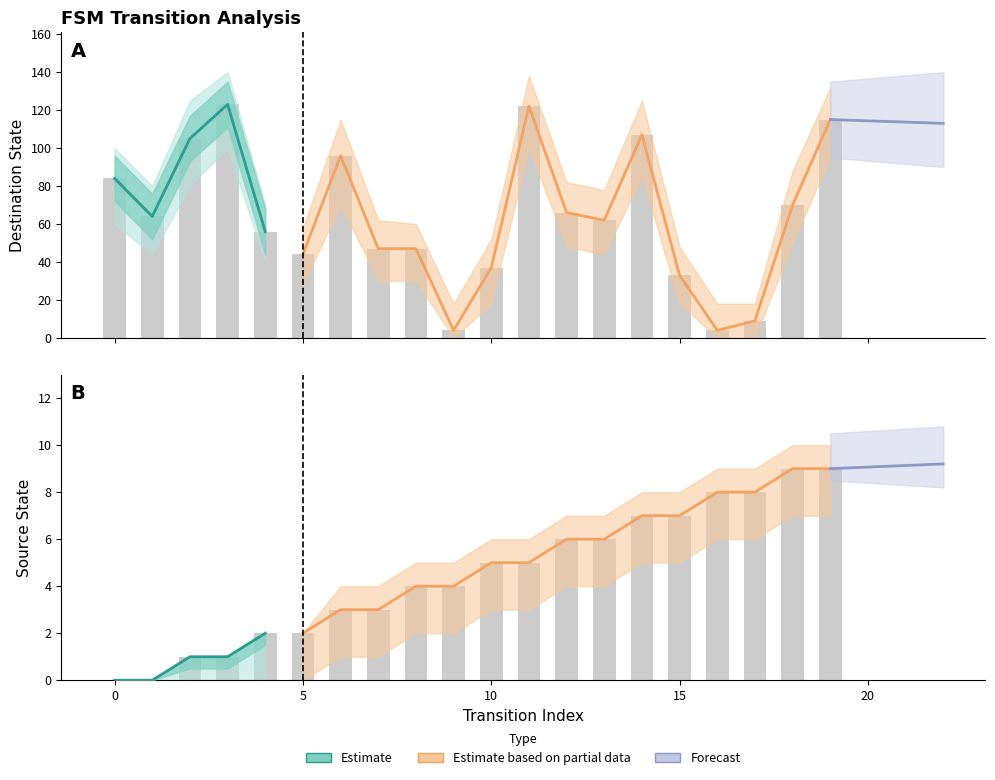

Which series has the largest range (max minus min)?

destination_state